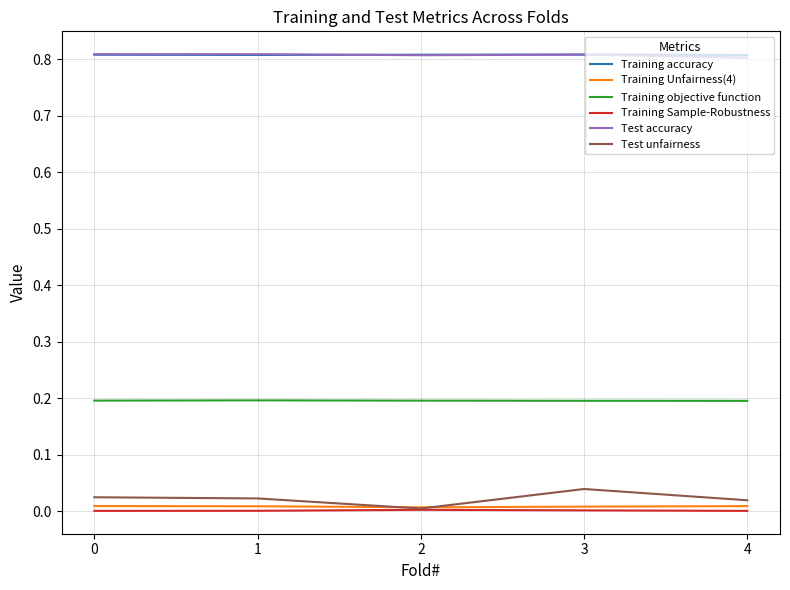

Is it true that Training objective function equals 0.3 at 3?

False